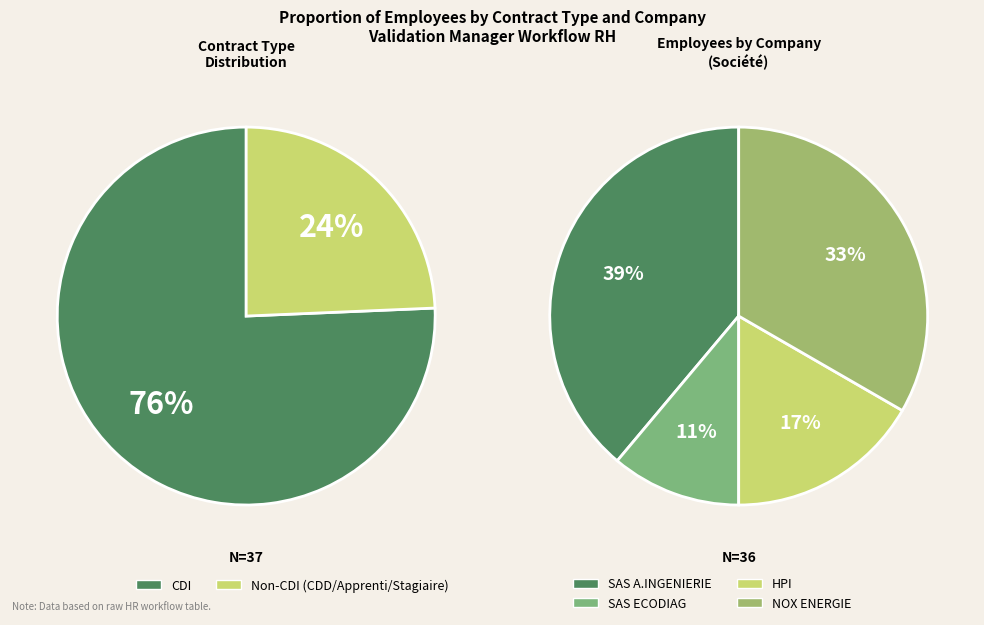

To the nearest percent, what portion does NOX ENERGIE represent?

33%